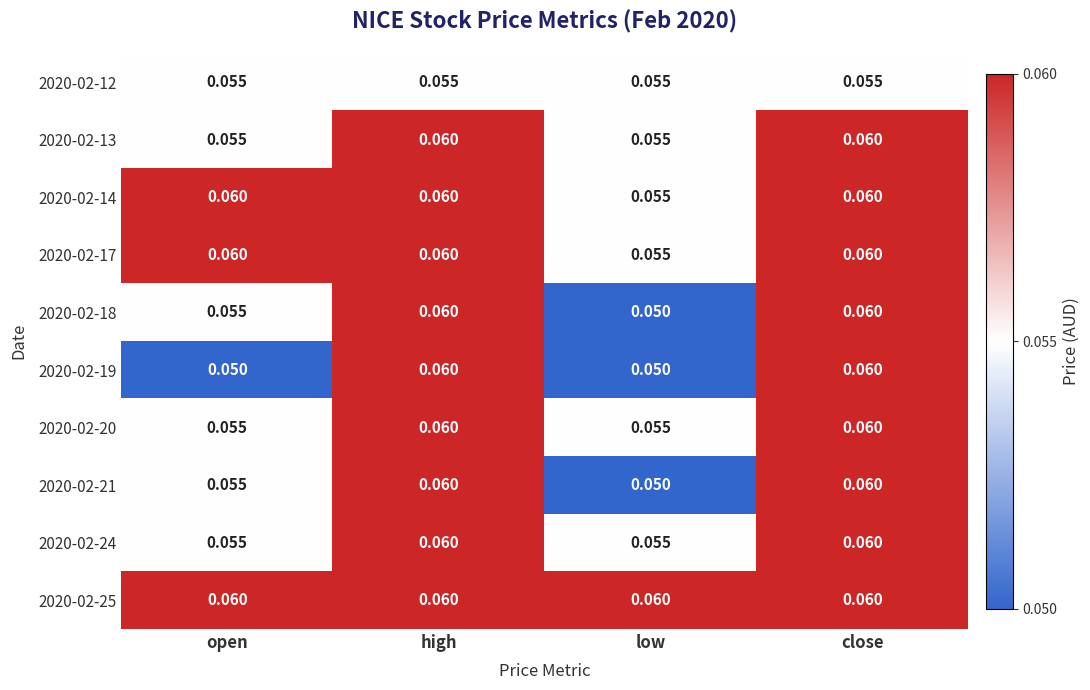

At how many categories does at least one series exceed 0?

4